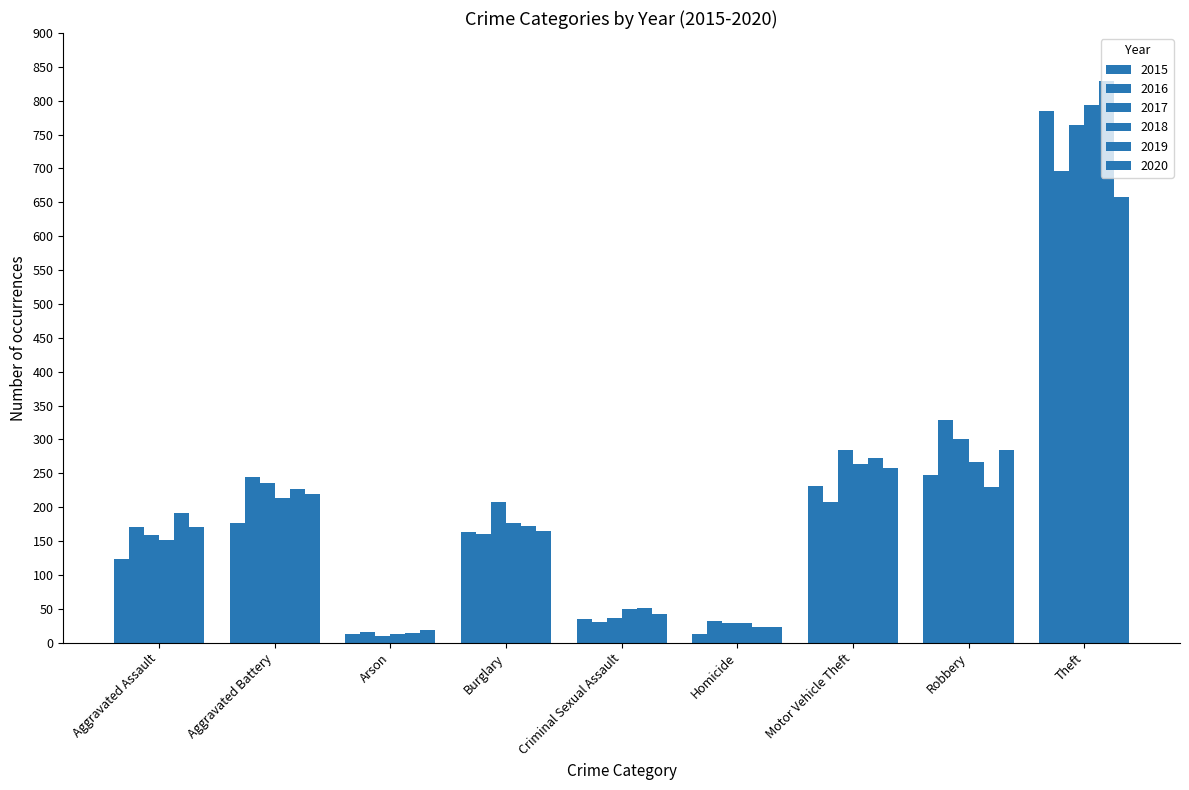

How many categories are shown in the chart?

9